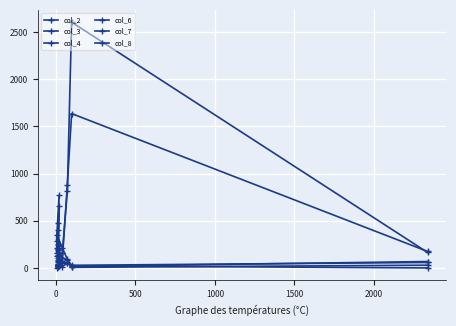

At 2000, list the series in order from largest to smallest.

col_8, col_4, col_6, col_3, col_7, col_2